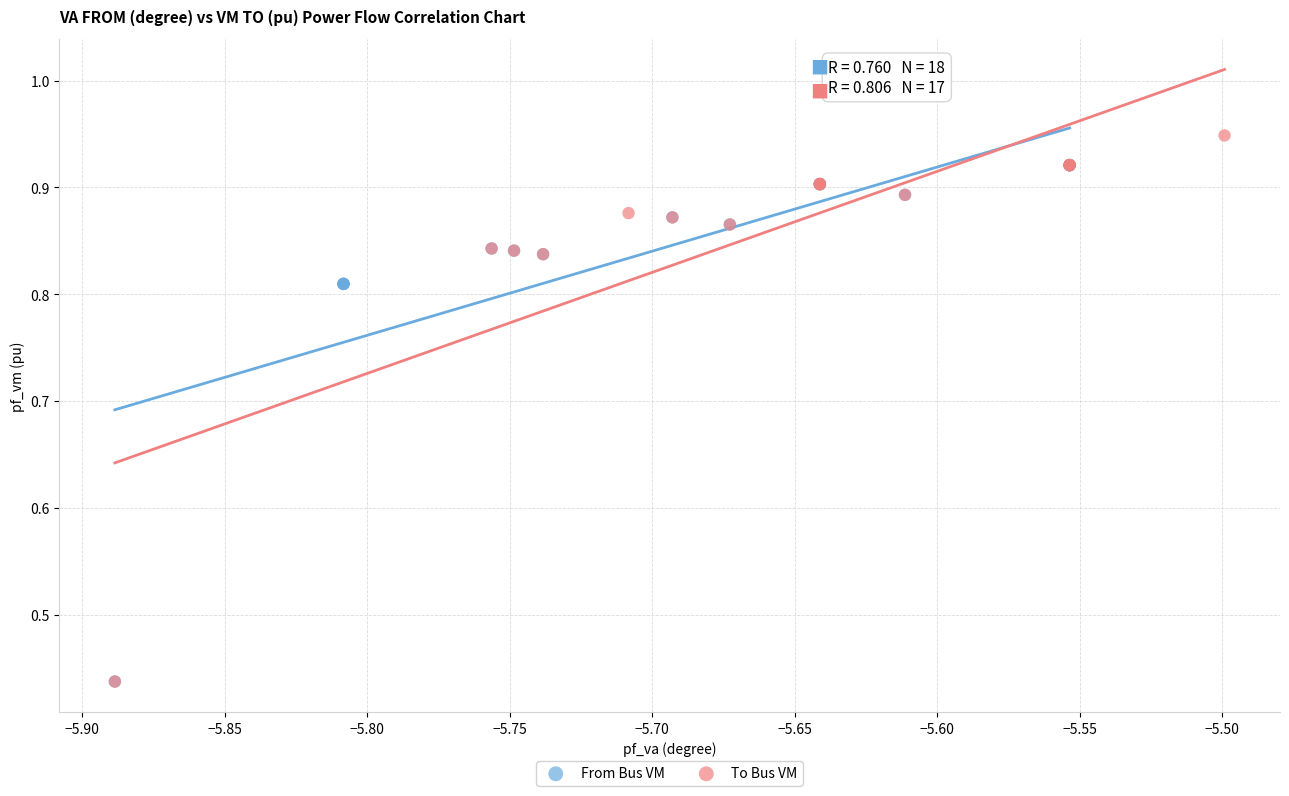

Which series reaches the maximum Y coordinate?

To Bus VM